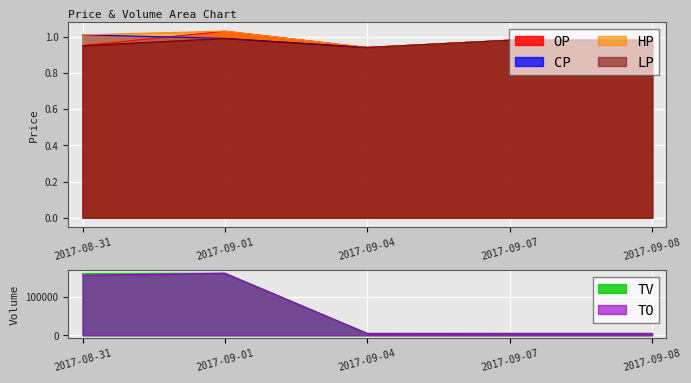

How many lines are shown in the chart?

6